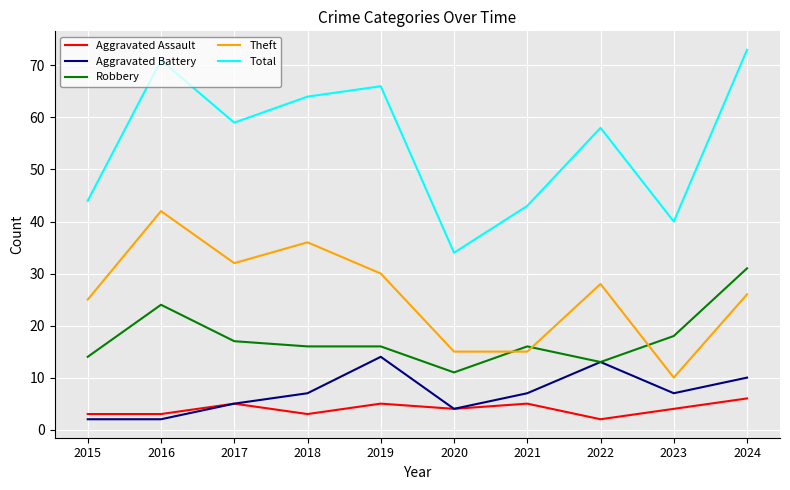

True or false: Robbery has more than 1 points higher than both neighbors.

True